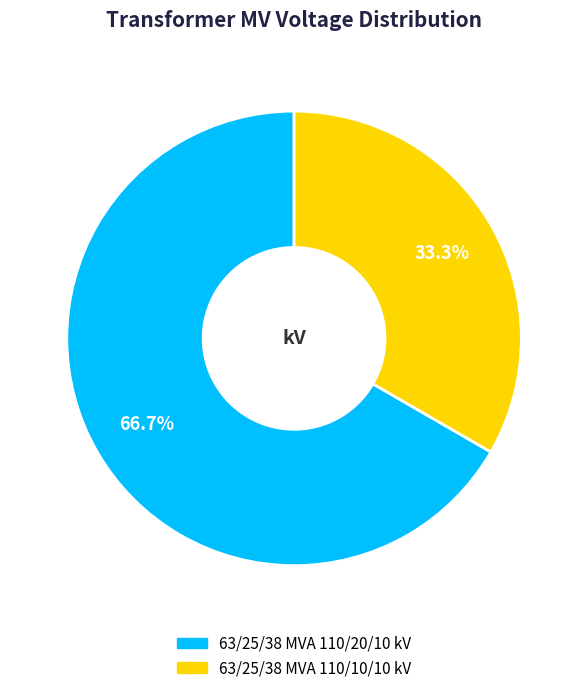

Which slice is the largest?

63/25/38 MVA 110/20/10 kV